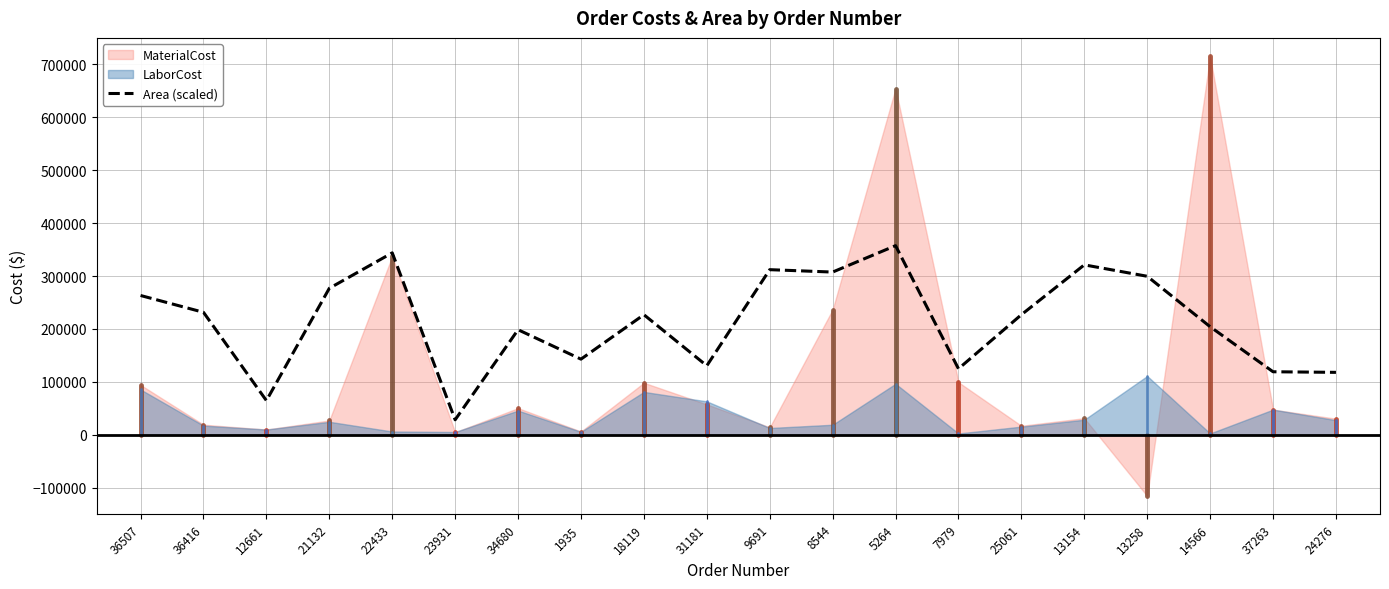

True or false: Area (scaled) has a value of 343815.8 at 22433.

True